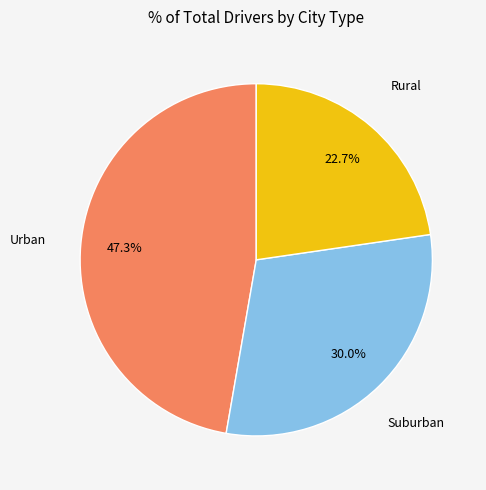

Is there a majority slice in this chart?

No